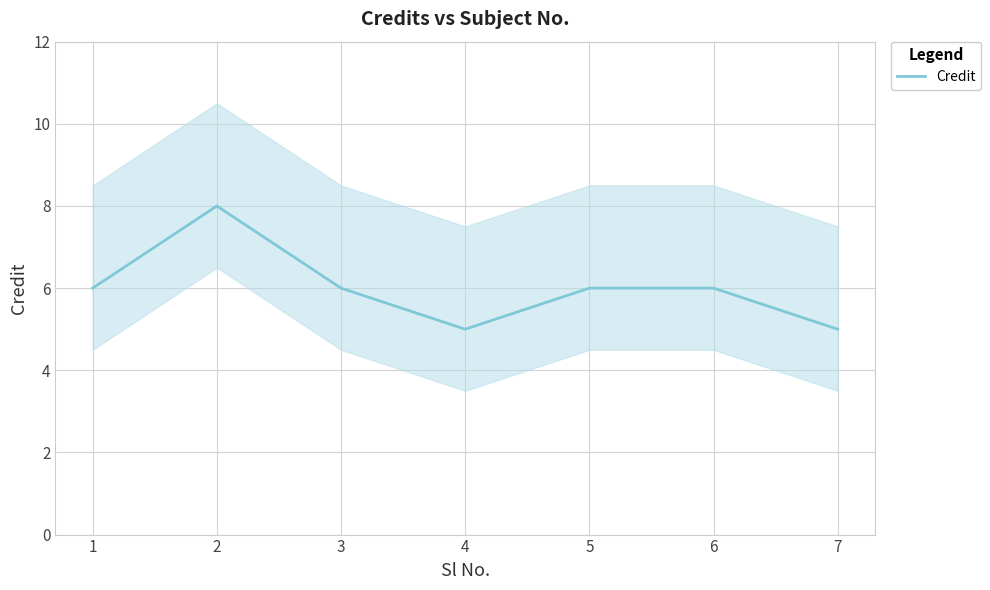

Approximately how many times larger is the value at 5 compared to 6?

1.0